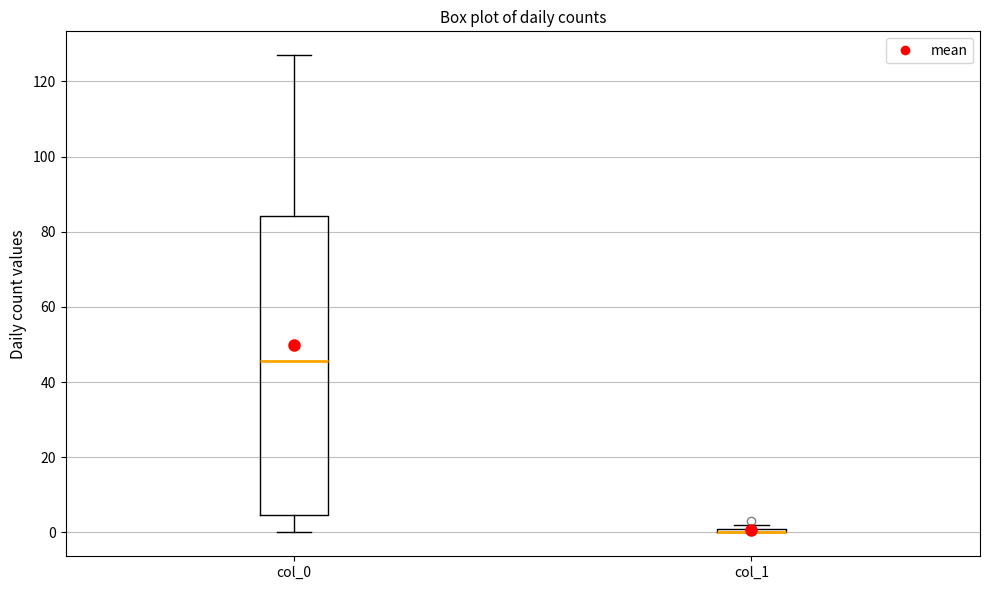

Comparing the boxes themselves (not the whiskers), which one is the tallest?

col_0